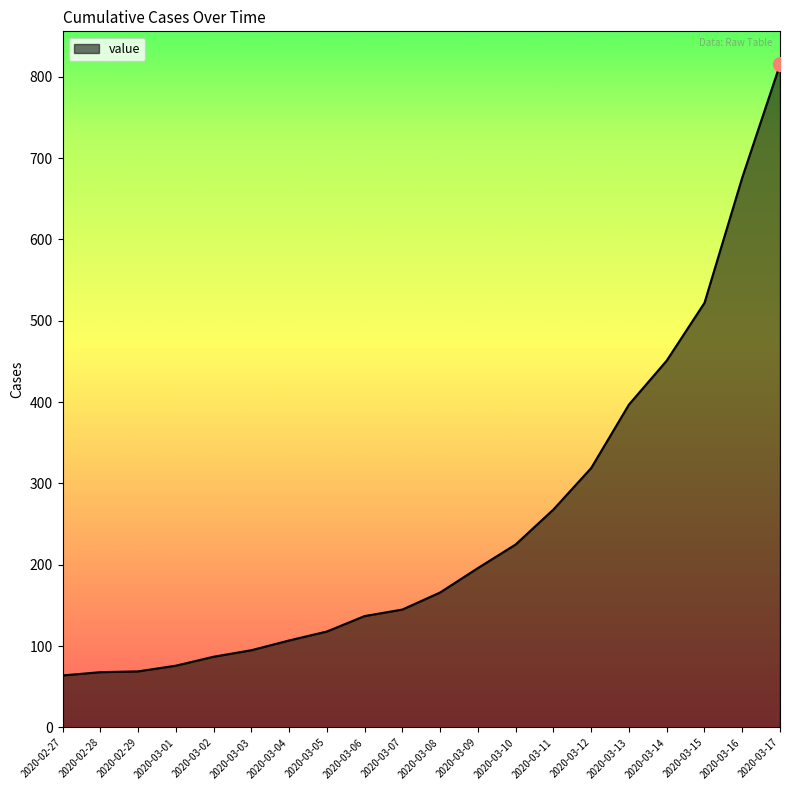

Which category has the highest value across all series?

2020-03-17